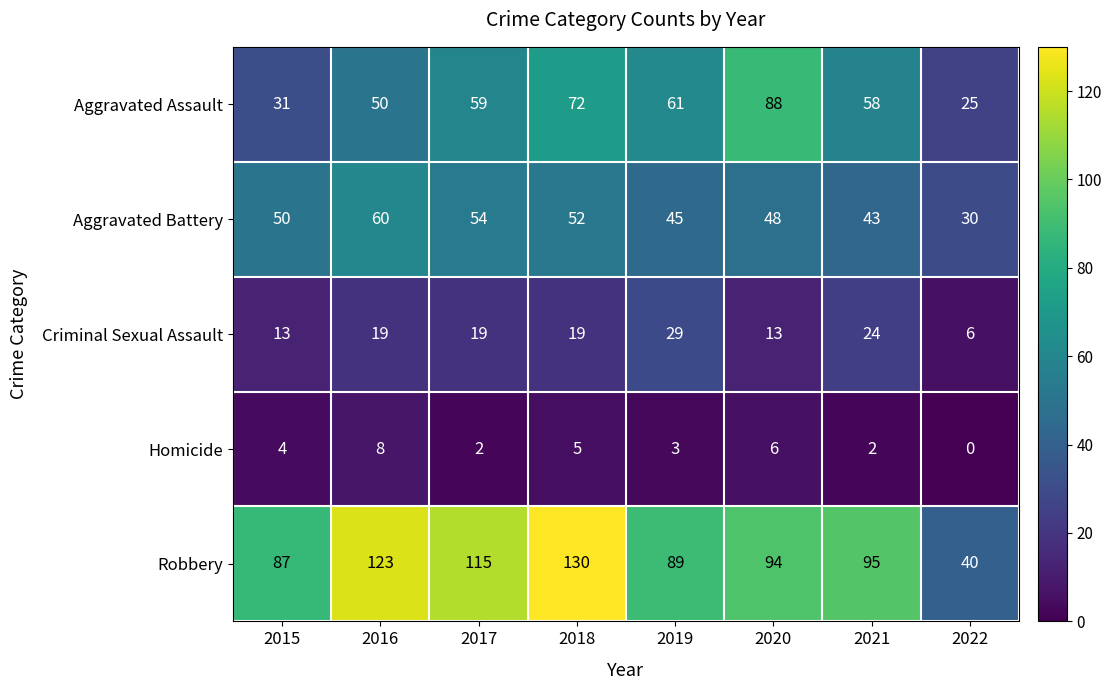

The Aggravated Assault series shows 21 at 2016. True or false?

False